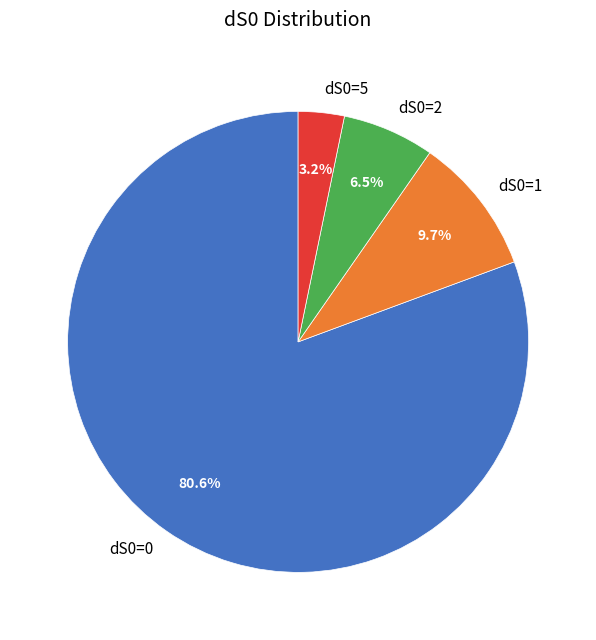

What is the ratio of the value at dS0=1 to the value at dS0=2?

1.5